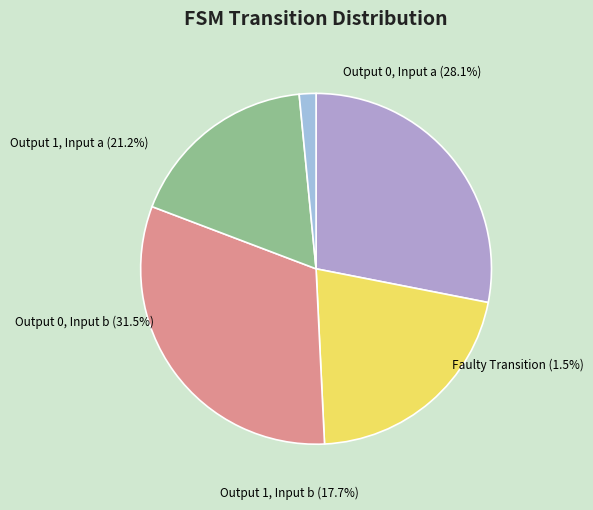

Combined, what portion of the pie is faulty_transition and output_symbol=1 (input a)?

22.7%